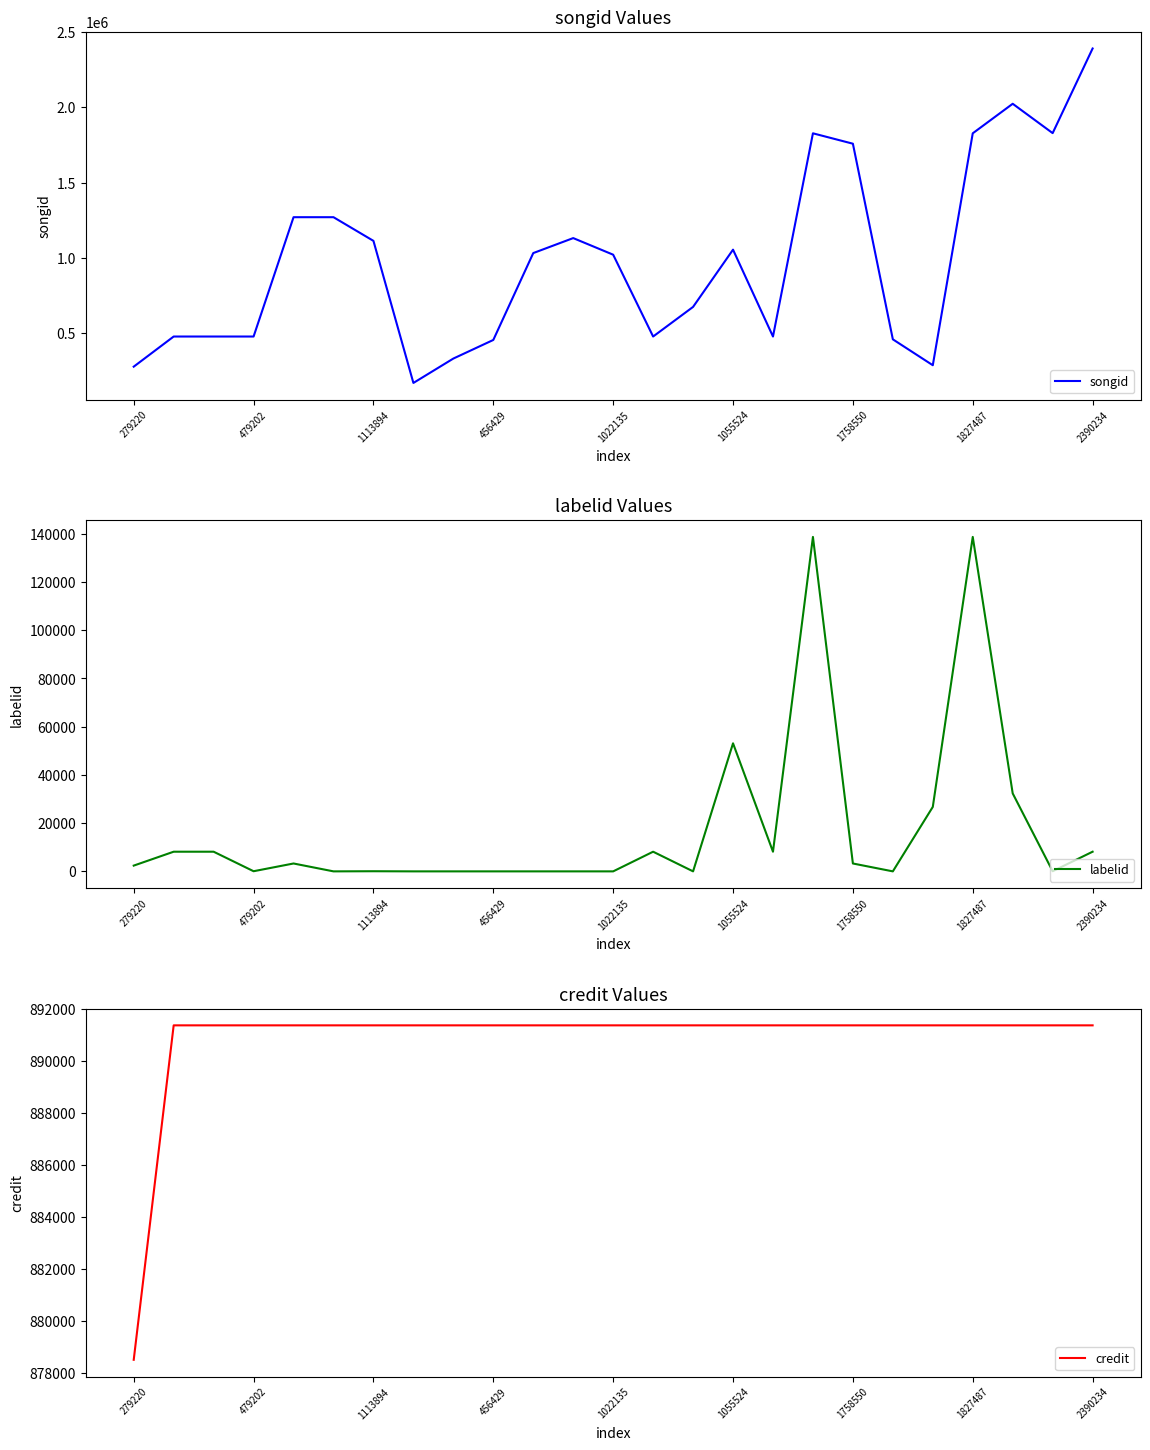

Which category has the highest value in the songid series?

2390234